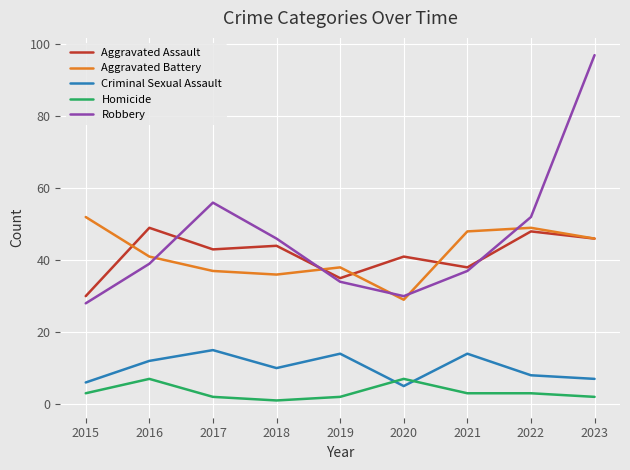

At which label does Robbery reach its minimum?

2015